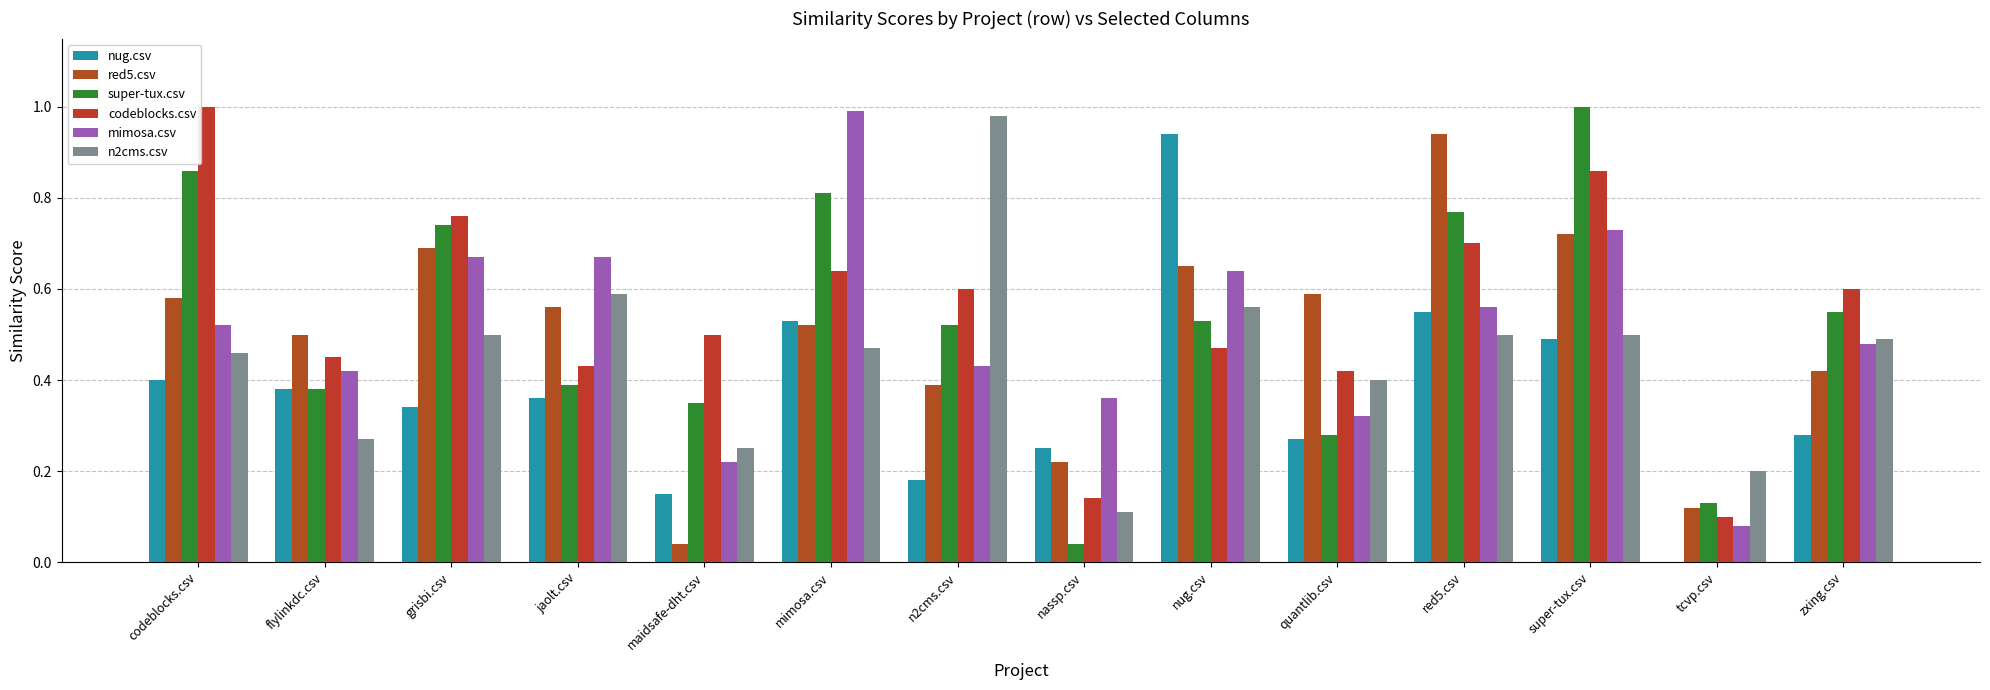

What is the difference between the maximum and minimum values in the codeblocks.csv series?

0.9